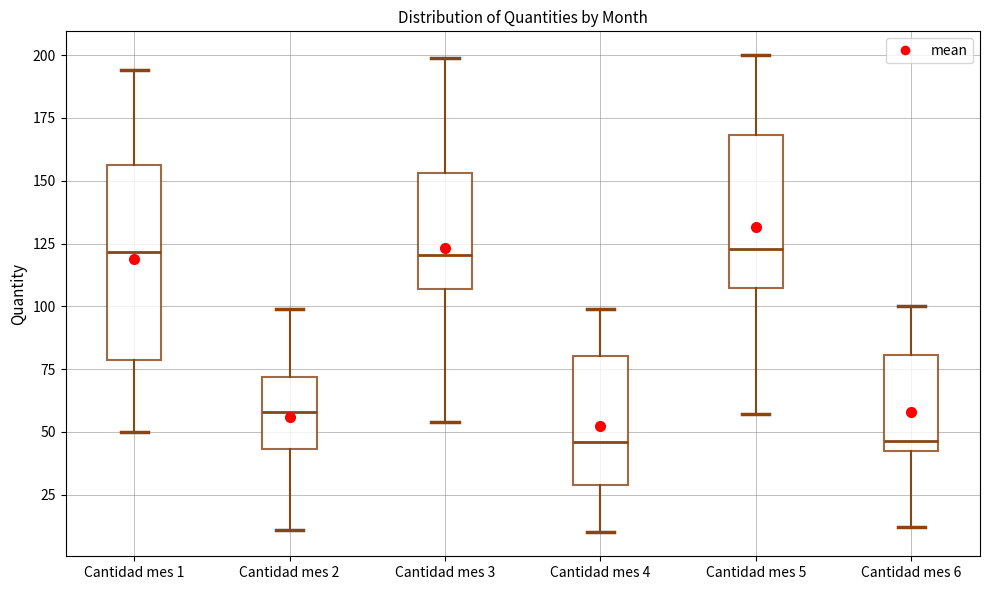

Which box is the tallest, from its lower edge to its upper edge?

Cantidad mes 1